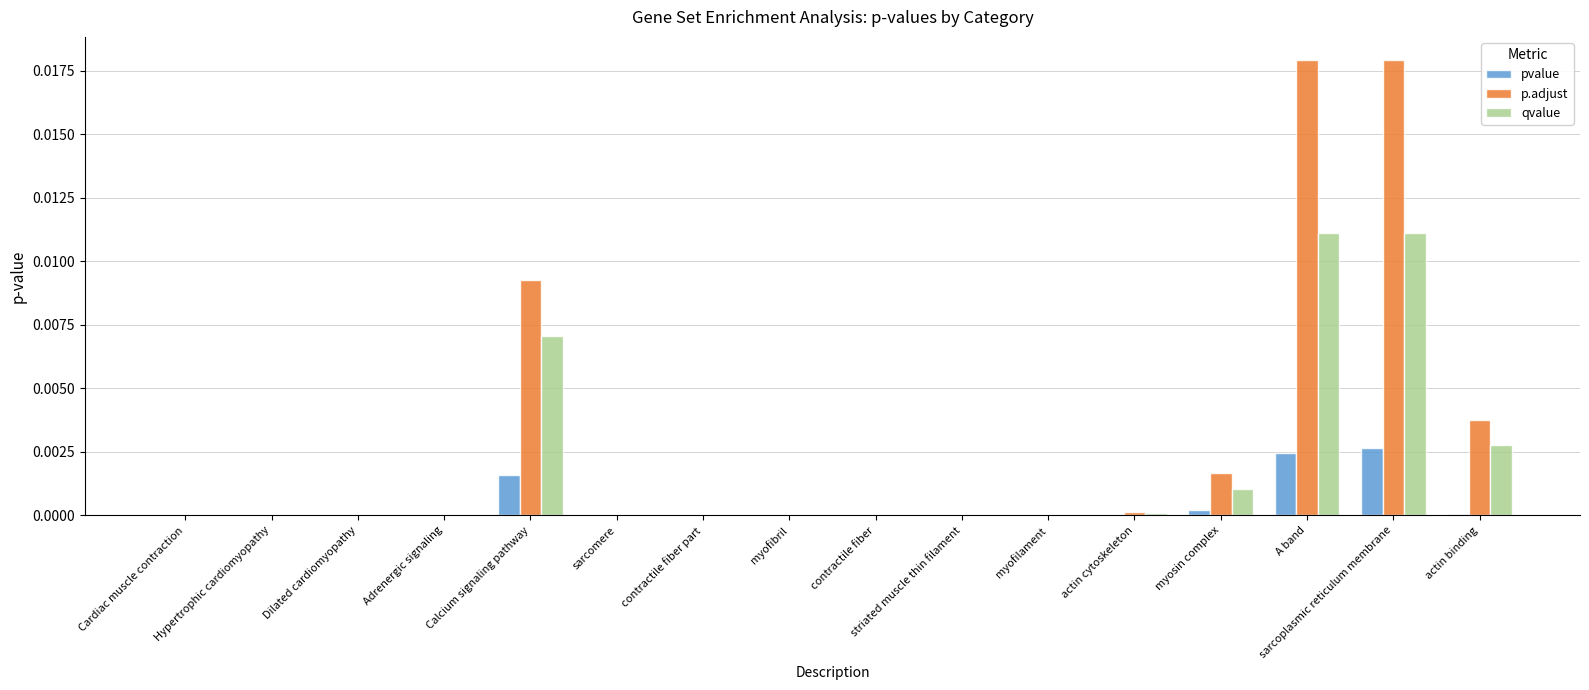

Are the bars horizontal?

No